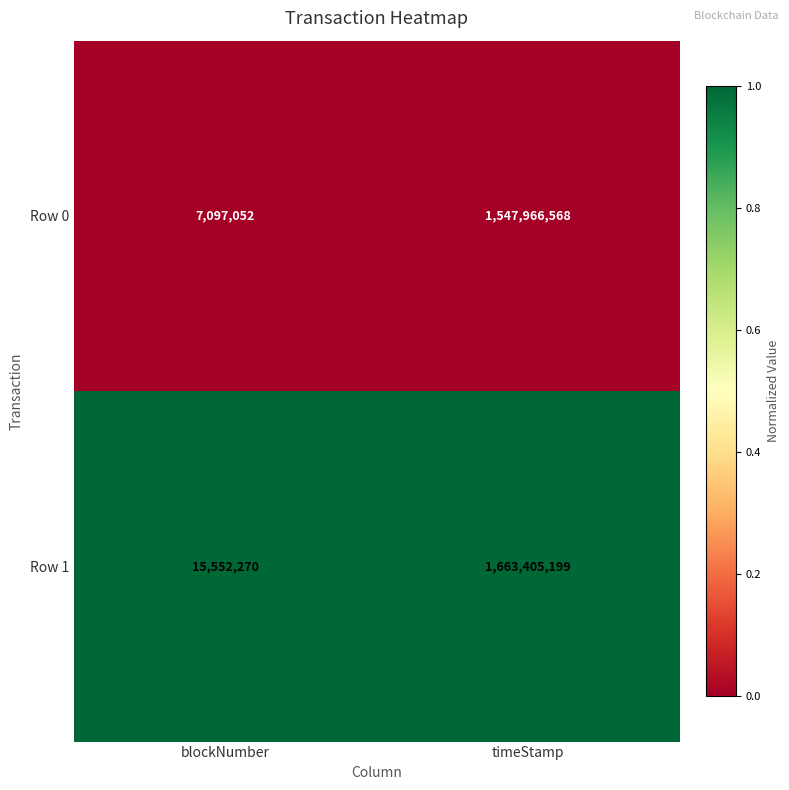

Which series has the largest total across all categories?

Row 1